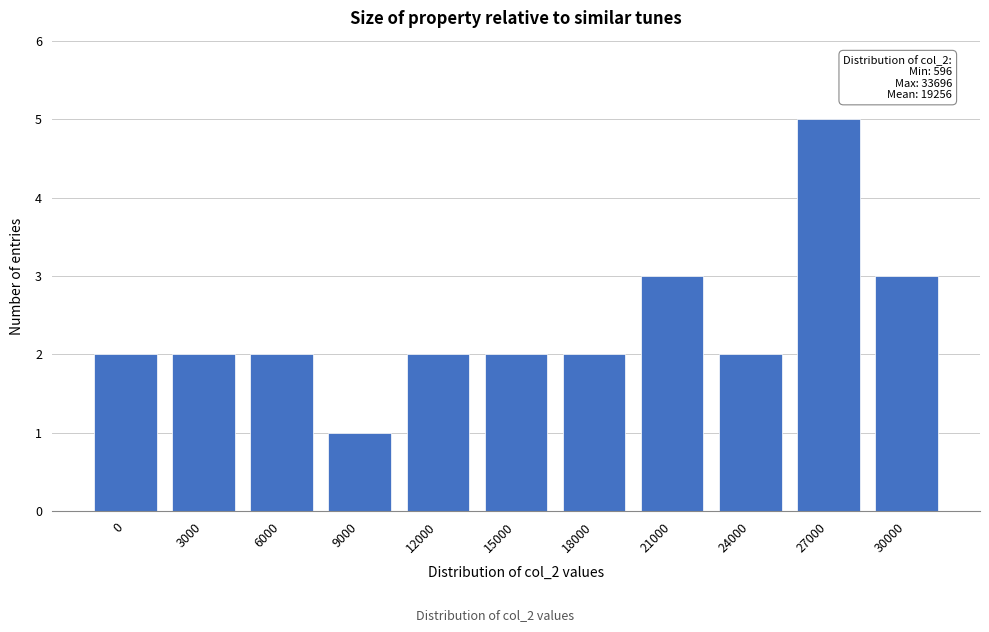

Reading left to right, what are all the values shown in this chart?

0=2	3000=2	6000=2	9000=1	12000=2	15000=2	18000=2	21000=3	24000=2	27000=5	30000=3